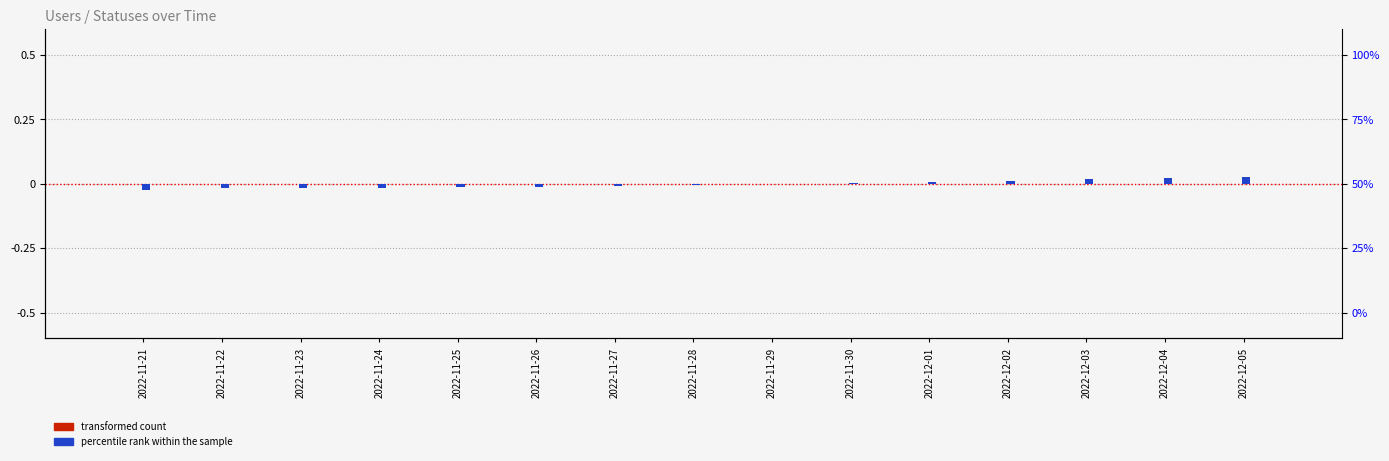

At how many categories does at least one series exceed 0?

6